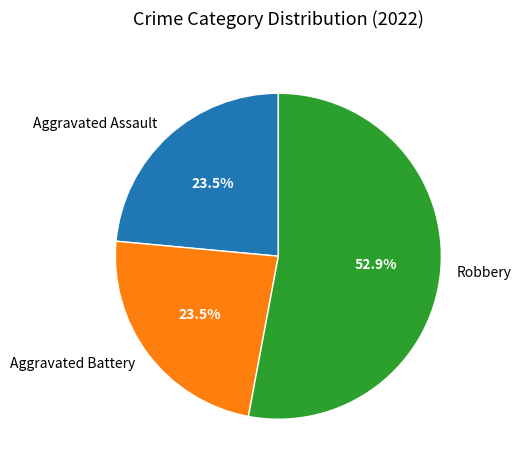

What is the largest slice in the pie chart?

Robbery